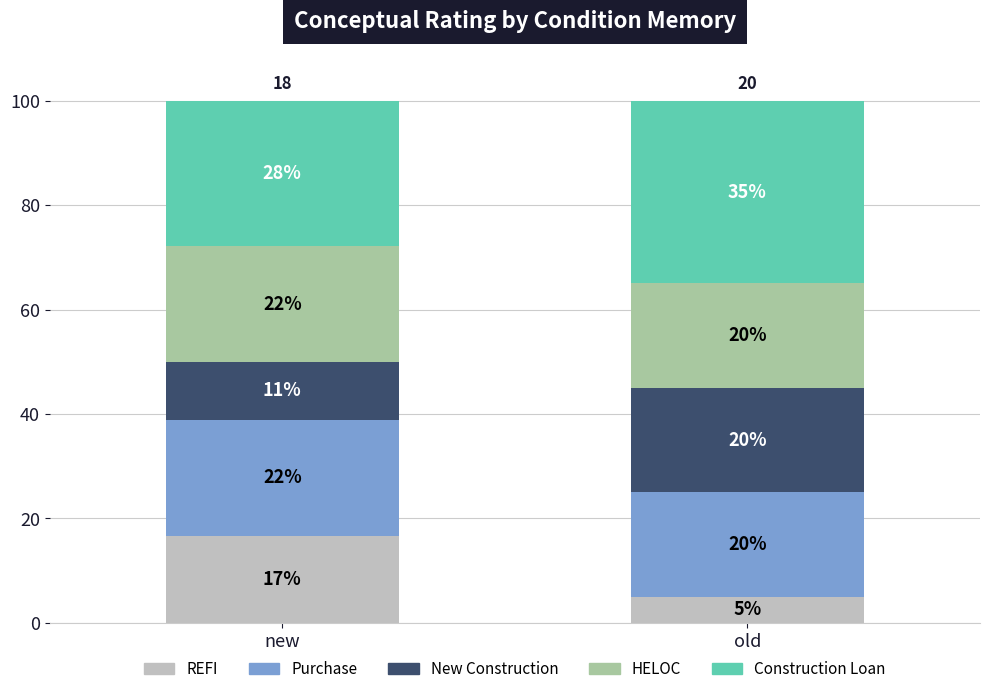

How many data points in REFI are above 16?

1